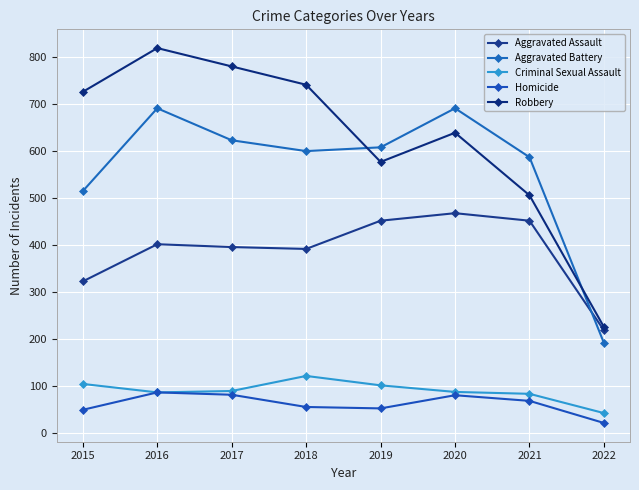

What value does the Criminal Sexual Assault series have at 2021?

84